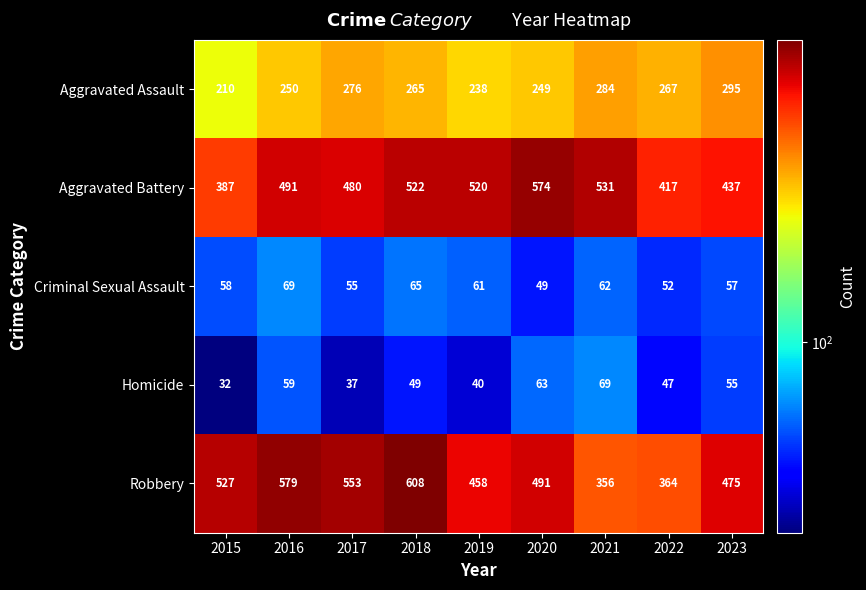

What is the average value of the Criminal Sexual Assault series?

59